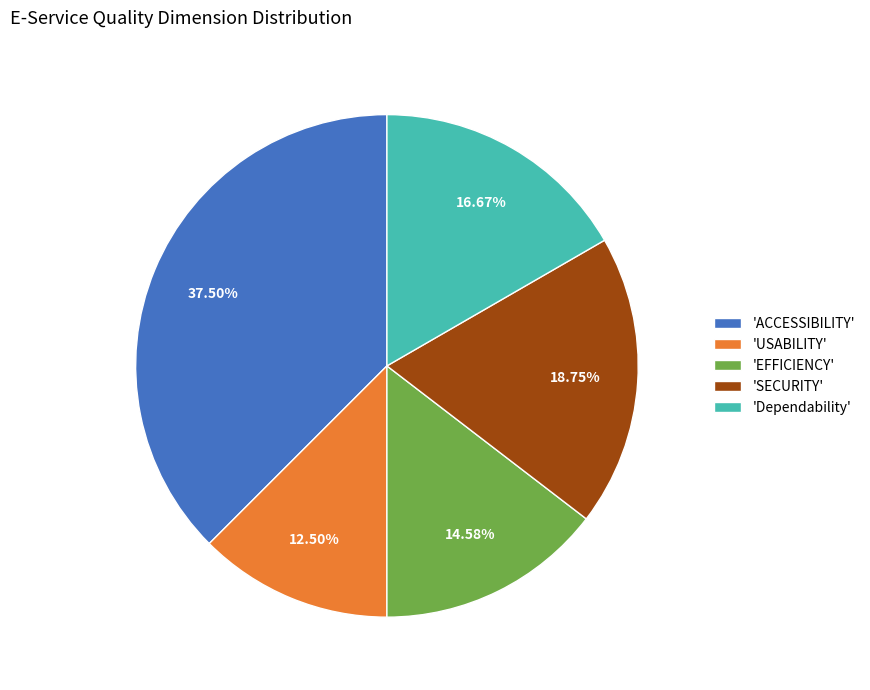

Rank the categories by value from lowest to highest.

'USABILITY', 'EFFICIENCY', 'Dependability', 'SECURITY', 'ACCESSIBILITY'